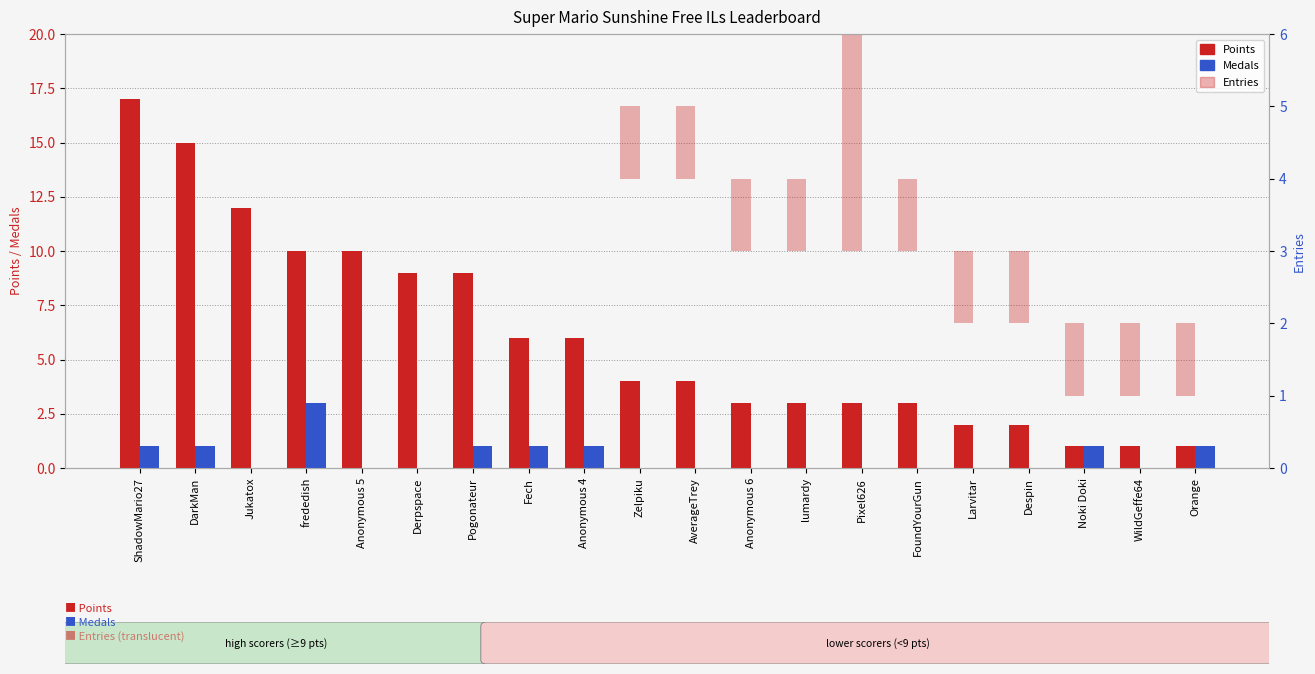

What is the sum of the Points values at Larvitar and Derpspace?

11